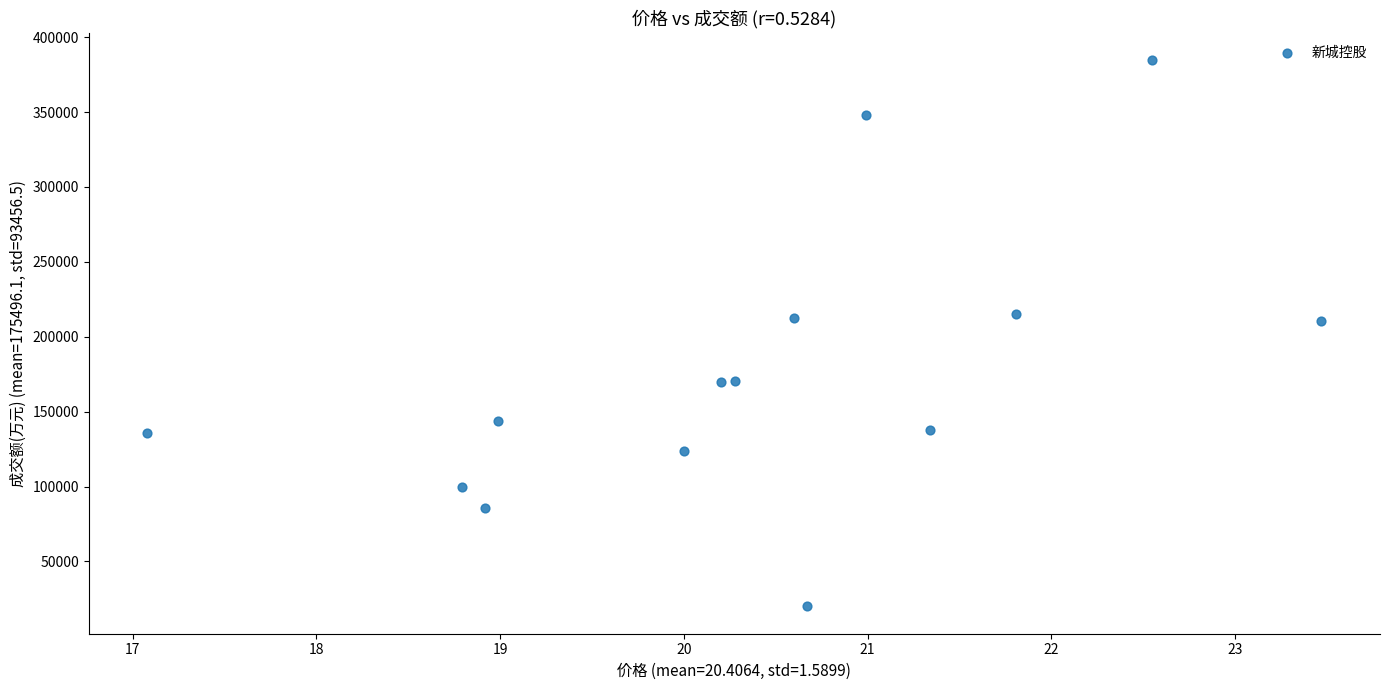

What is the range of Y values (max minus min)?

364562